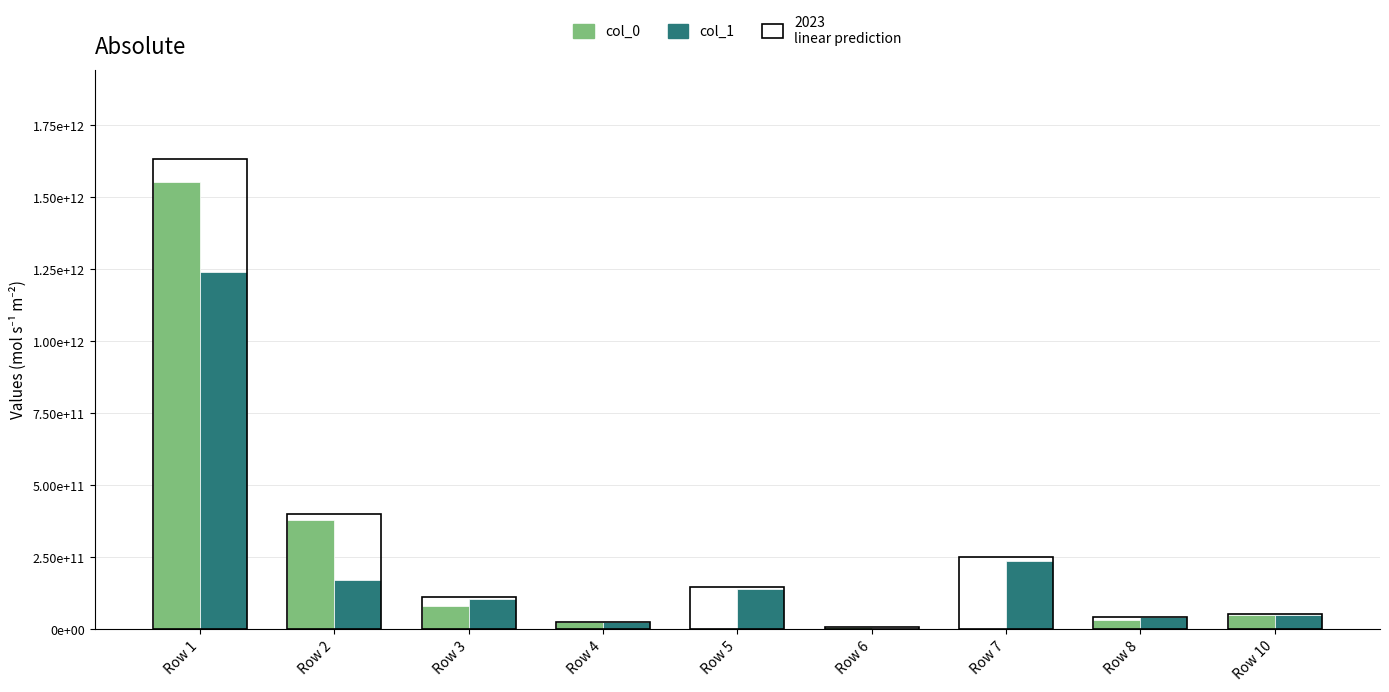

Does the chart contain stacked bars?

No